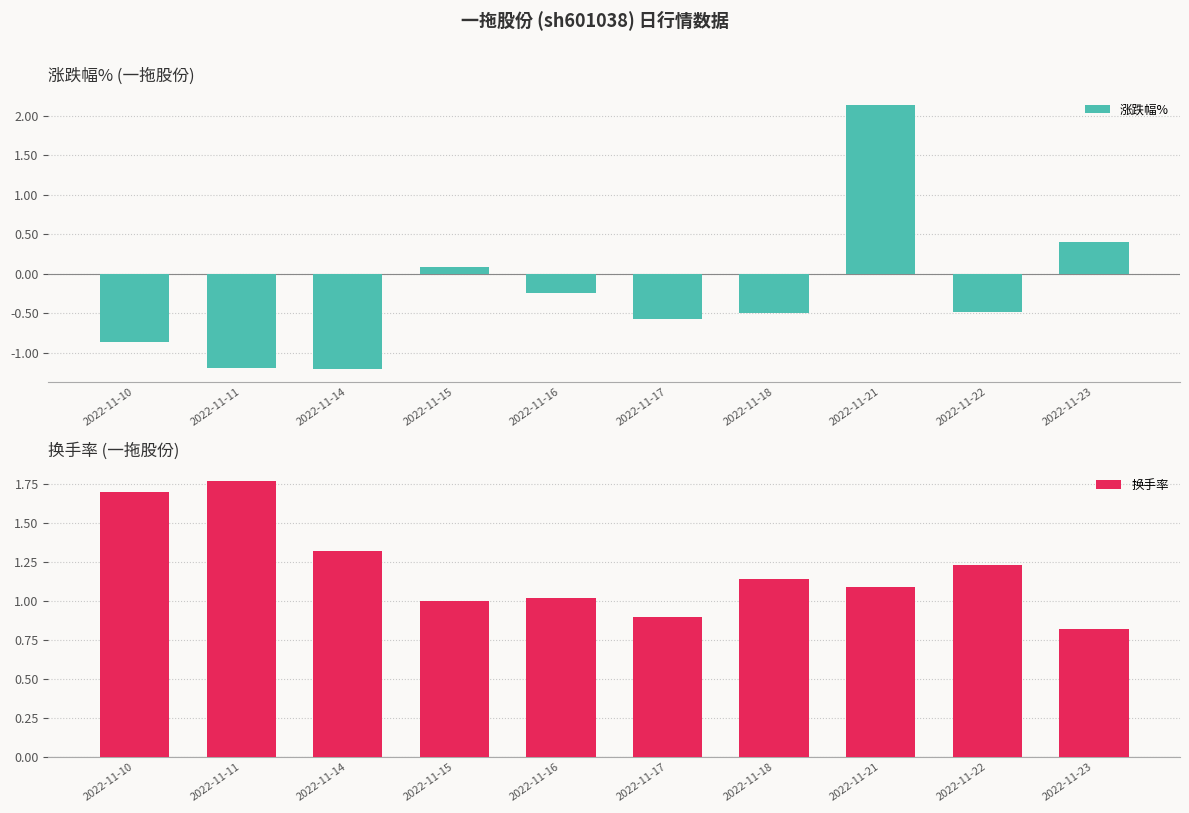

Which series changed the most between 2022-11-15 and 2022-11-23?

涨跌幅%